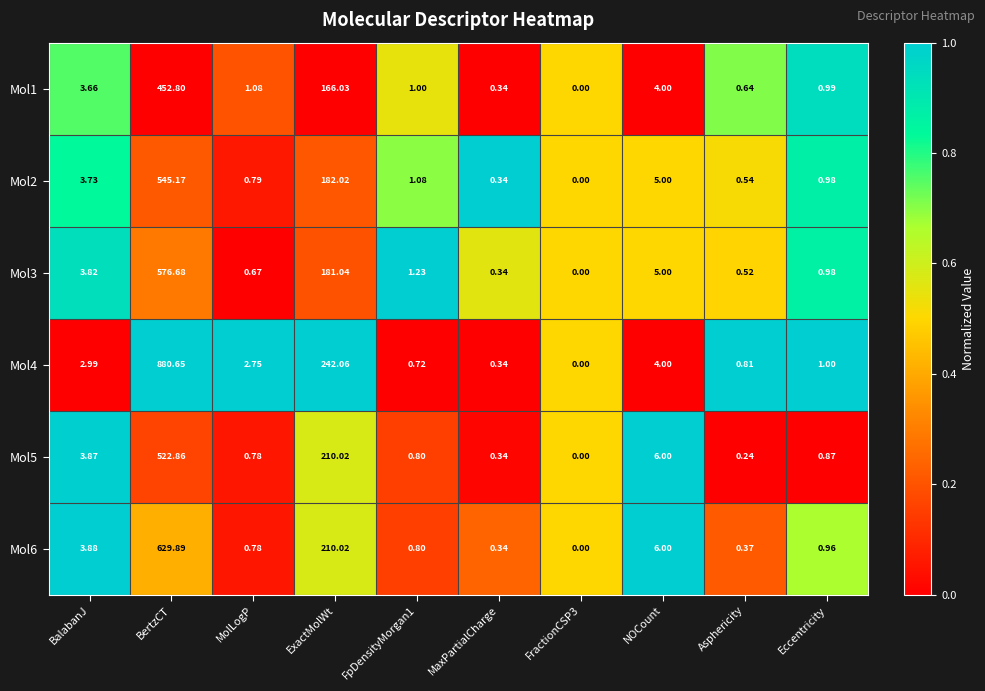

Count the number of categories in the chart.

10